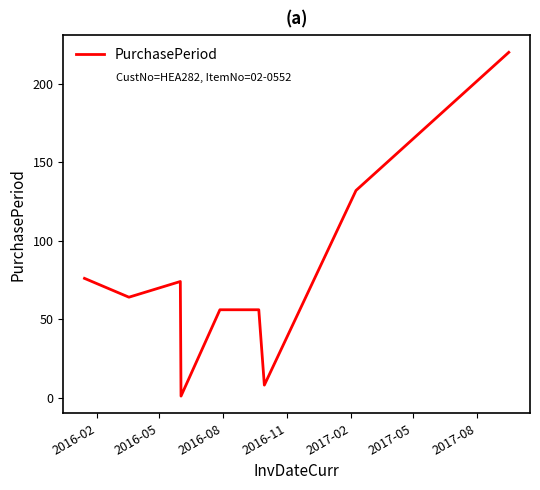

What is the sum of all values?

687